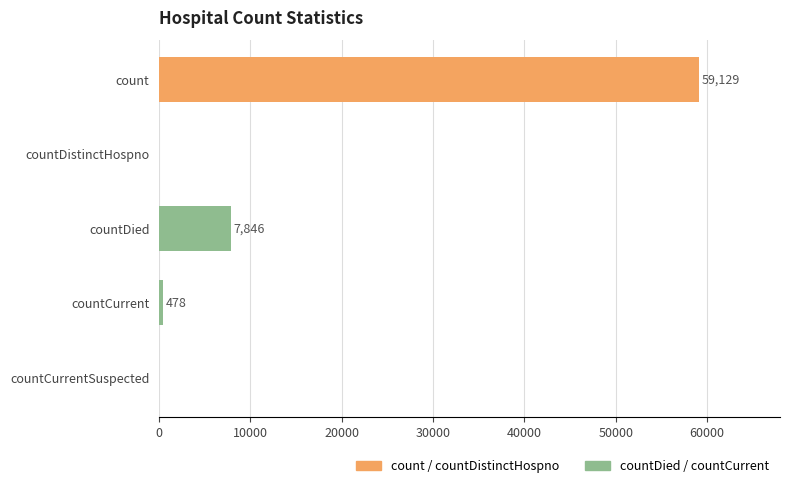

Reading top to bottom, transcribe all the data shown in this chart.

count=59129	countDistinctHospno=0	countDied=7846	countCurrent=478	countCurrentSuspected=0